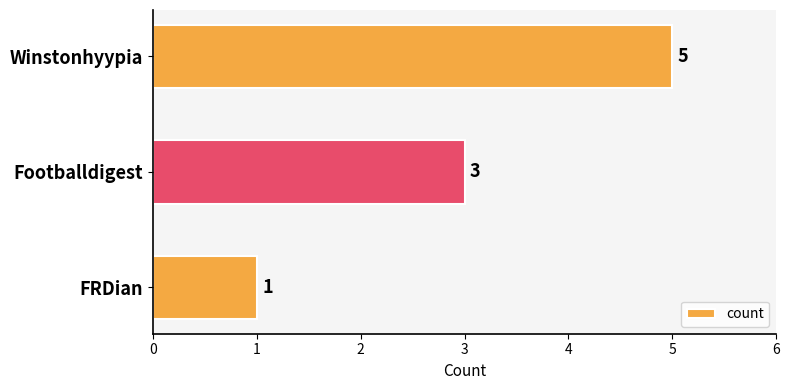

Count the values in the range 1 to 5.

3